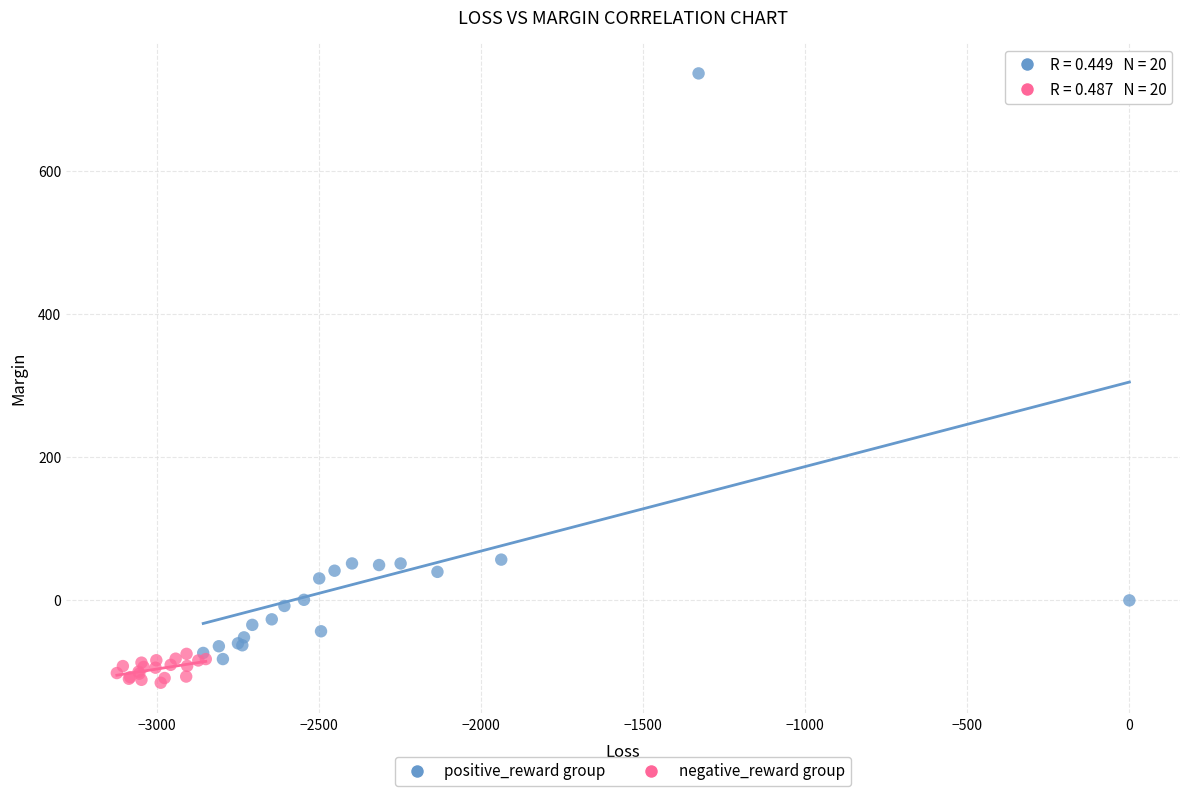

Which series has the widest spread of Y values?

positive_reward group